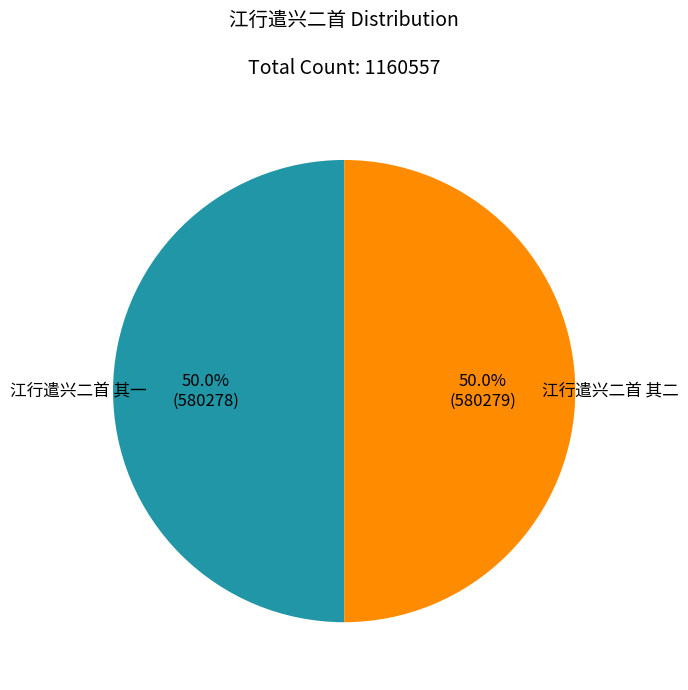

To the nearest percent, what portion does 江行遣兴二首 其二 represent?

50%